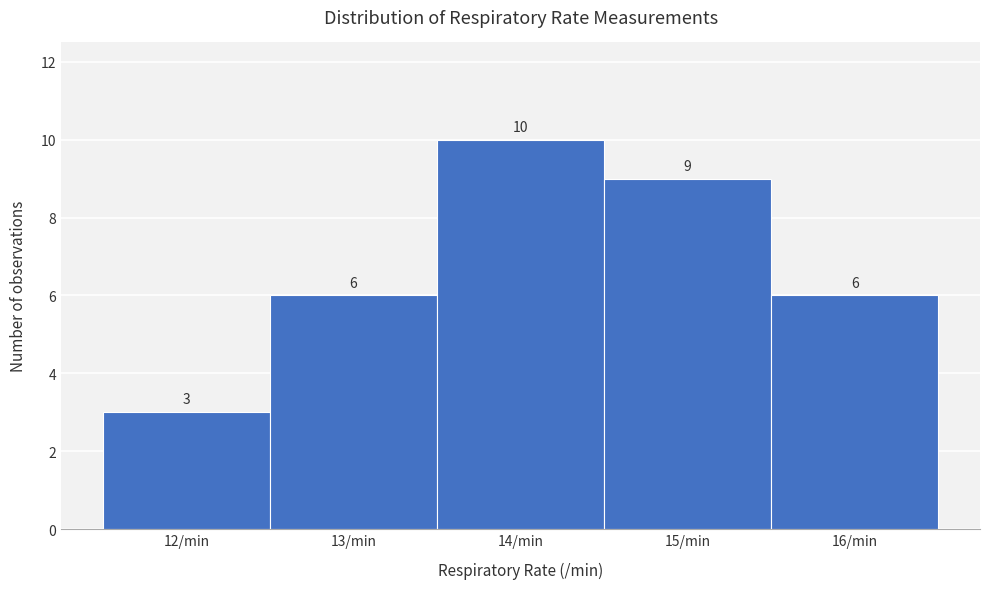

Over which range of the x-axis is the bar tallest?

13.5 to 14.5